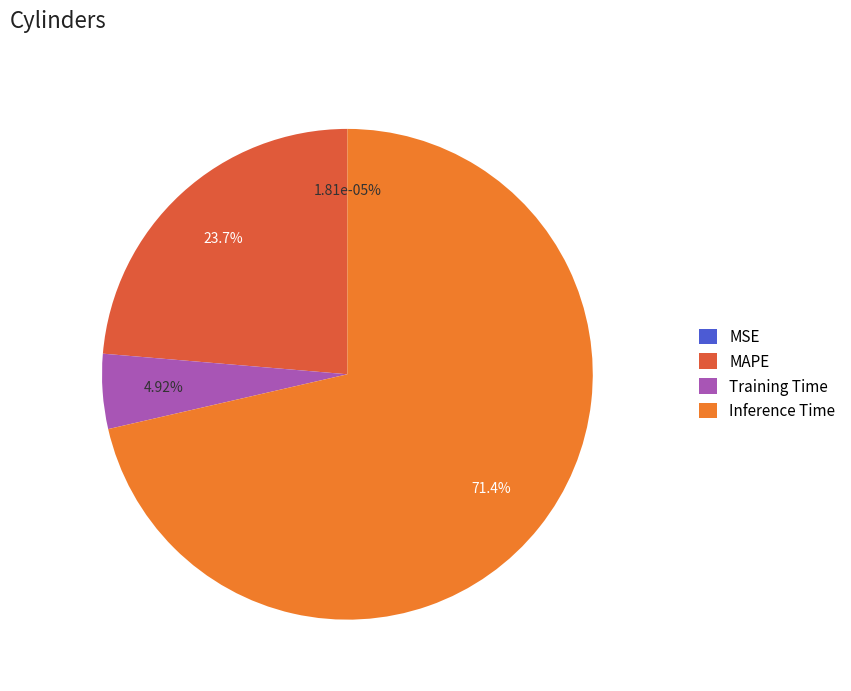

Is it true that MSE is 0% of the pie?

True